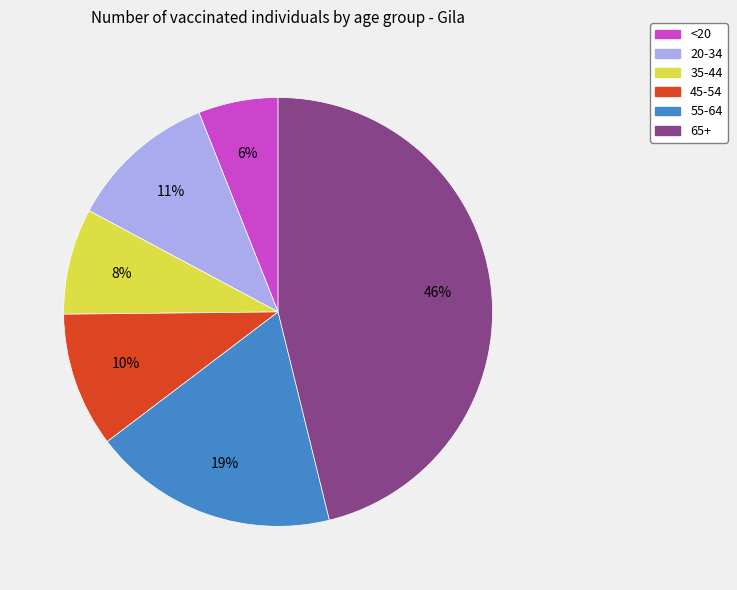

Is the sum of 45-54 and 20-34 greater than half?

No